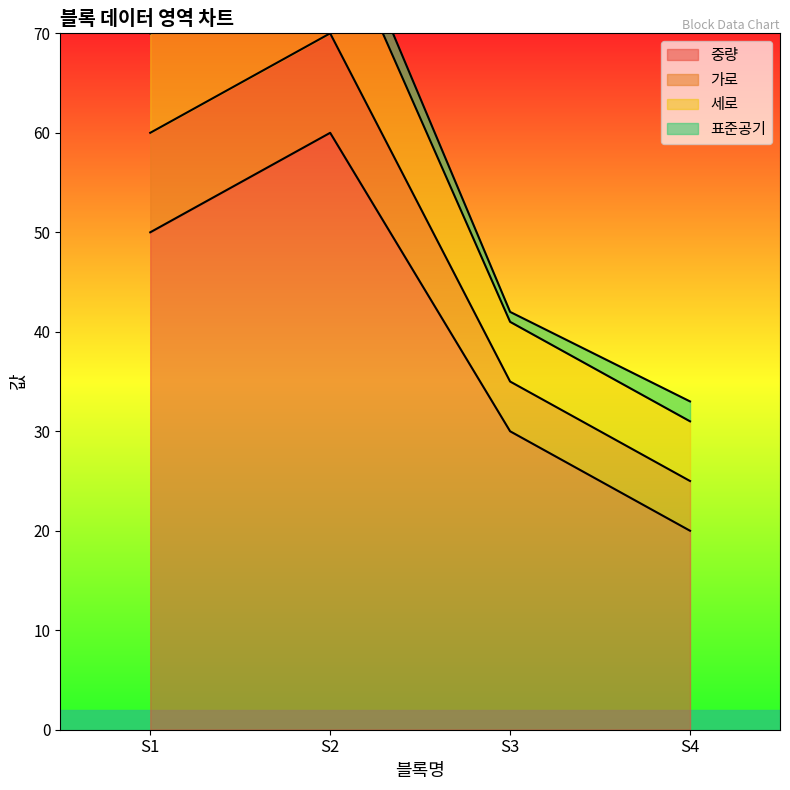

The 중량 series shows 8 at S4. True or false?

False